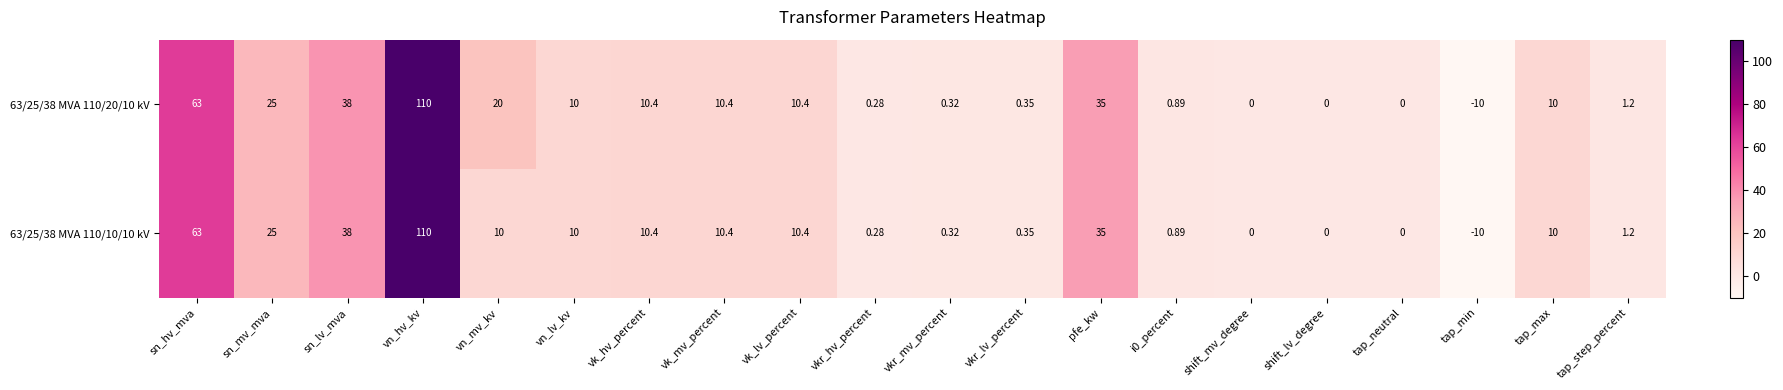

What is the total value across all series at i0_percent?

1.8